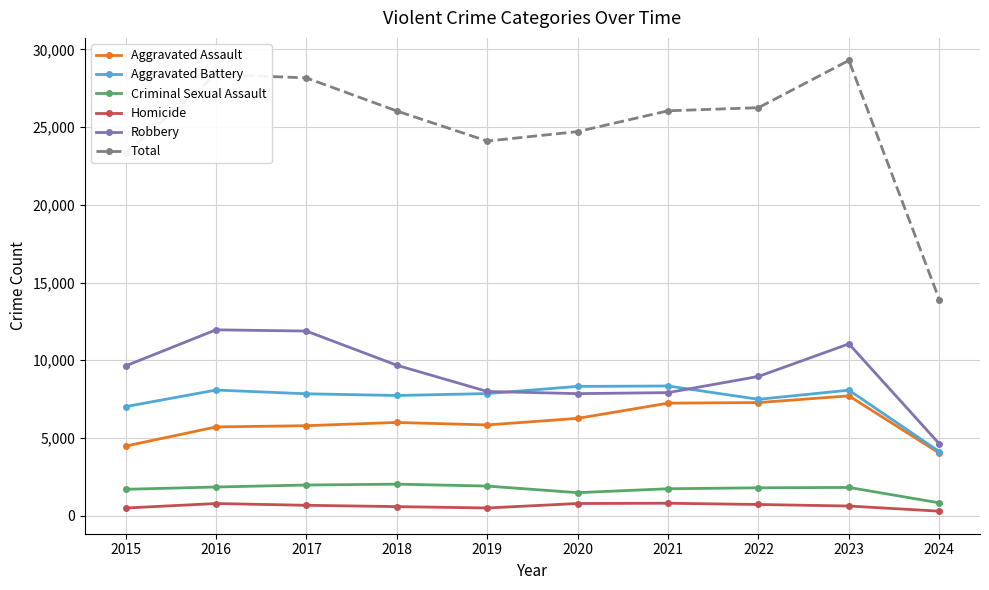

True or false: Aggravated Battery has a value of 12048 at 2015.

False